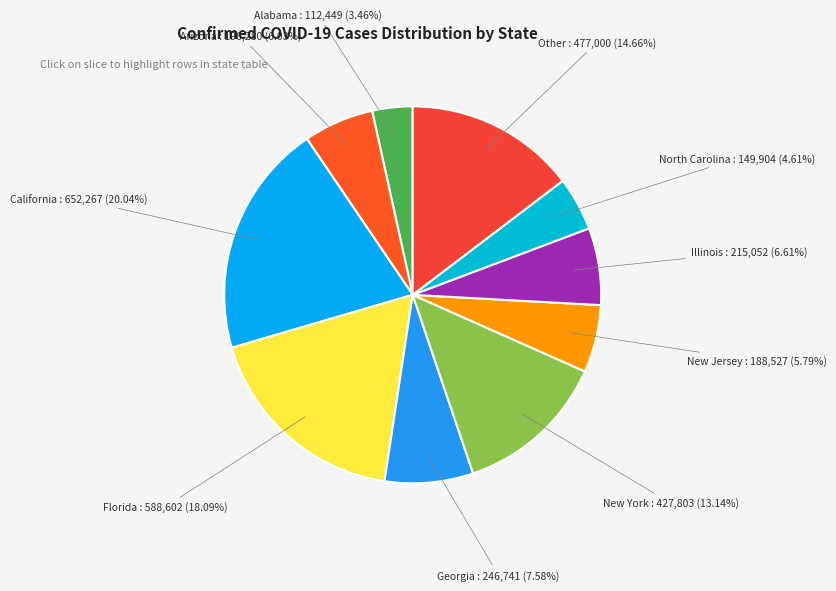

How many slices are in this pie chart?

10